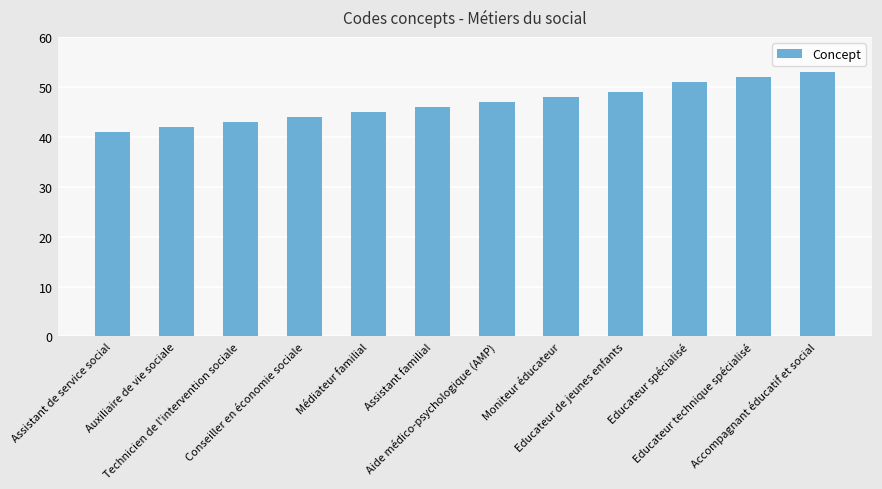

What is the difference between the maximum and minimum values?

12